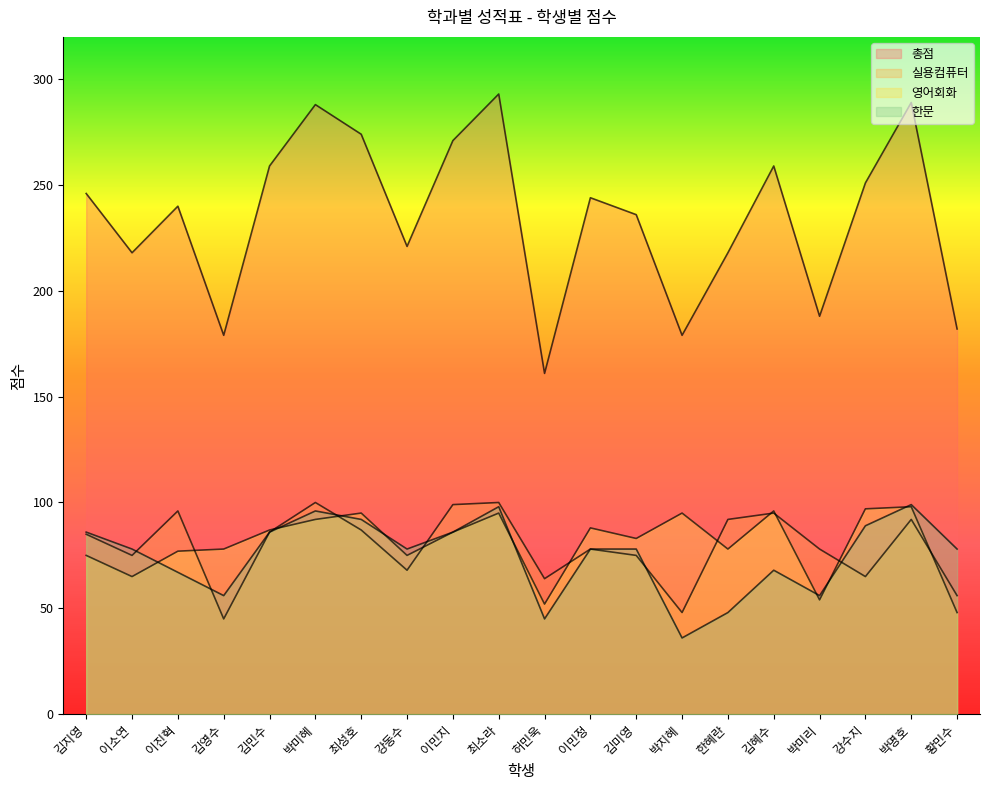

Rank the series at 김민수 from lowest to highest value.

실용컴퓨터, 한문, 영어회화, 총점